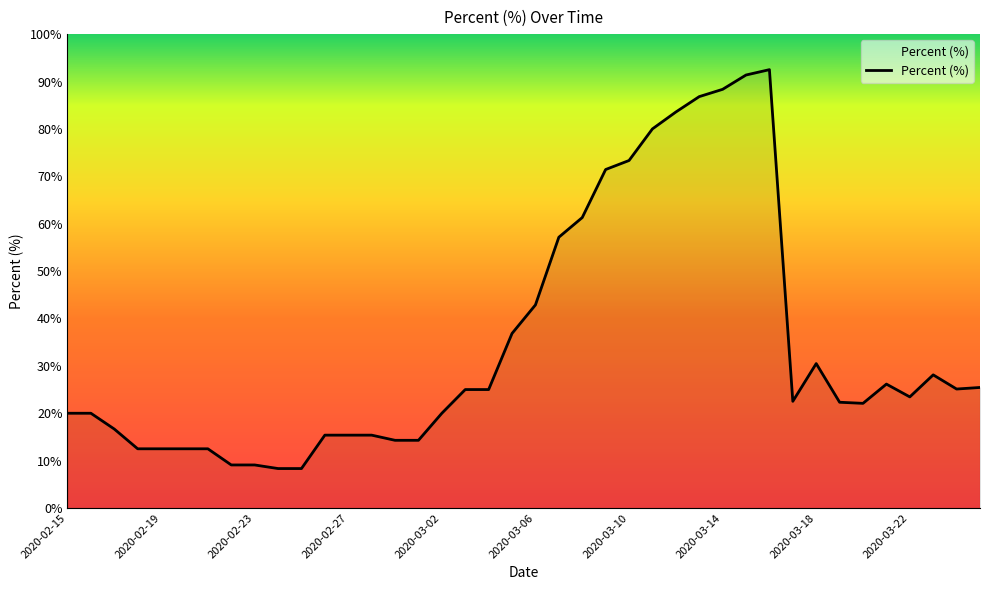

What is the smallest value displayed?

8.3